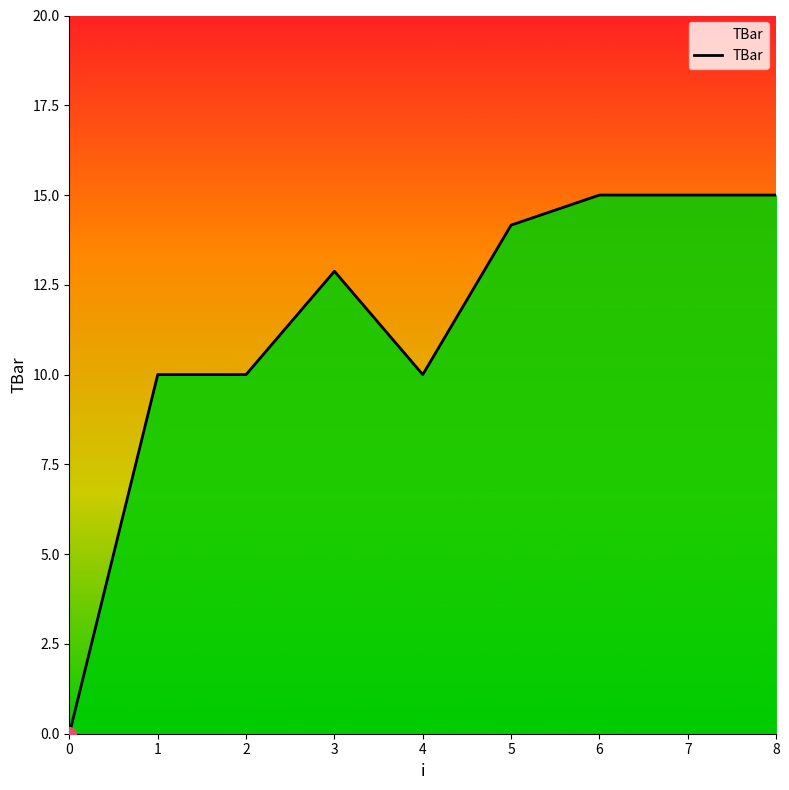

How many categories are shown in the chart?

9